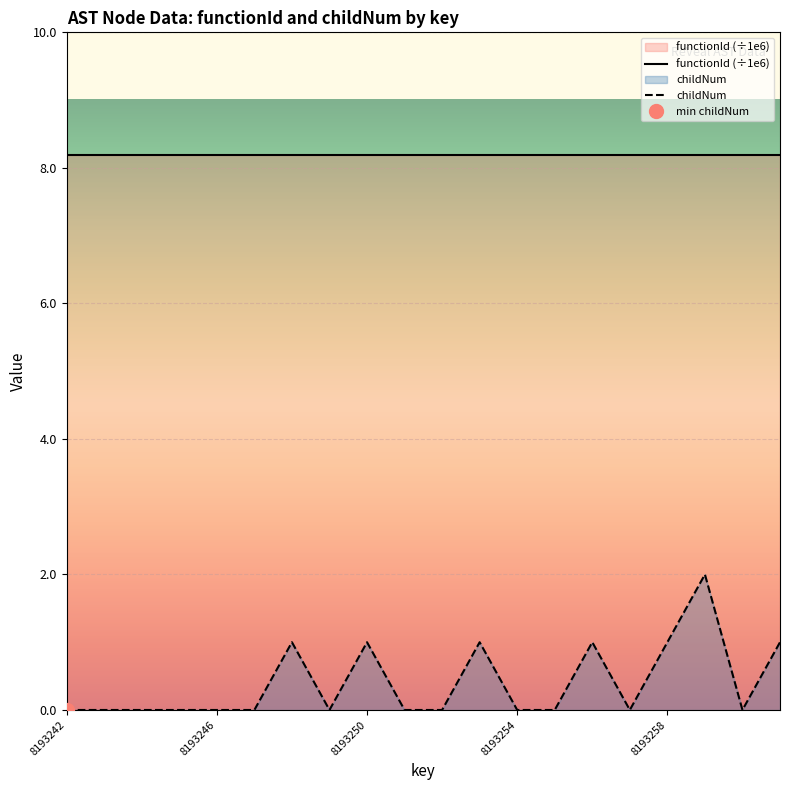

Does the chart display data point markers on the line(s)?

No